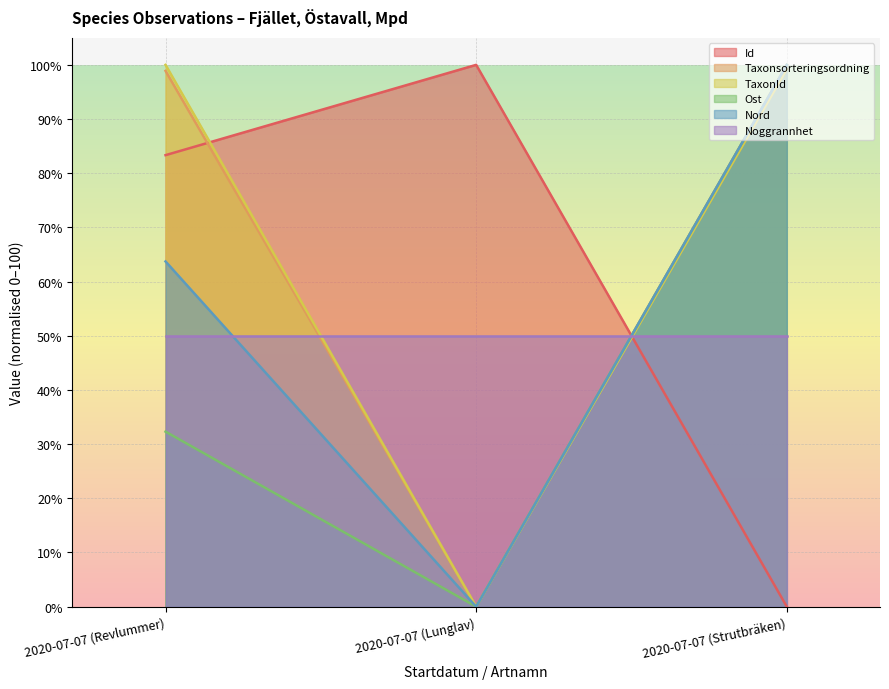

True or false: Id has a value of 132.2 at 2020-07-07 (Lunglav).

False